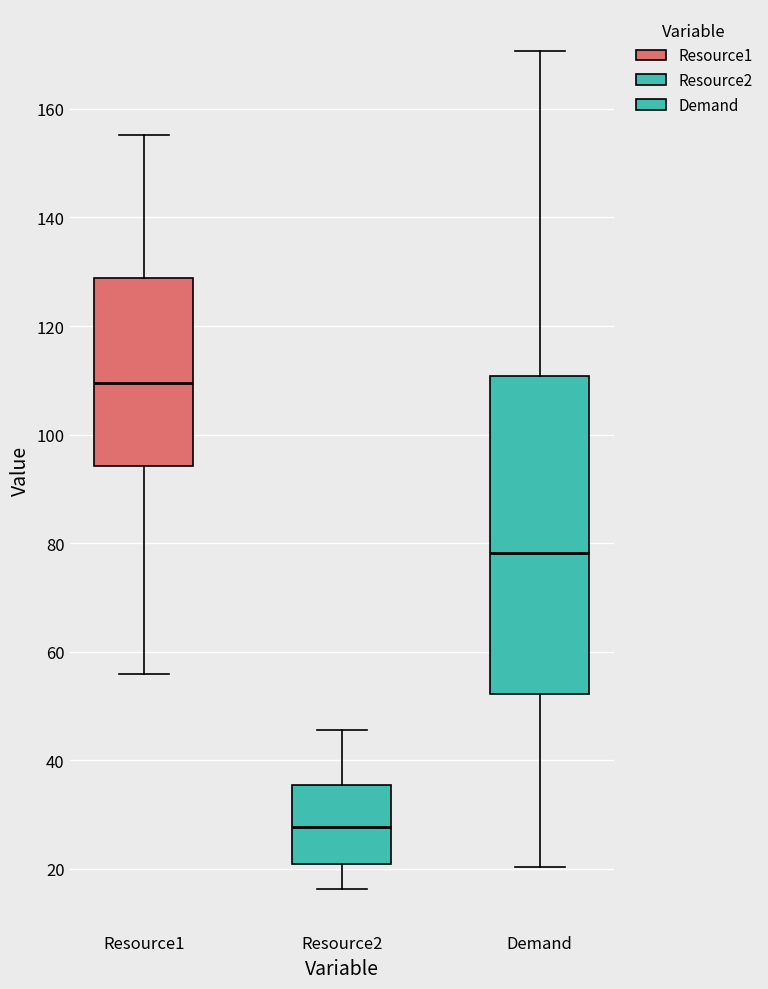

Which box is the tallest, from its lower edge to its upper edge?

Demand